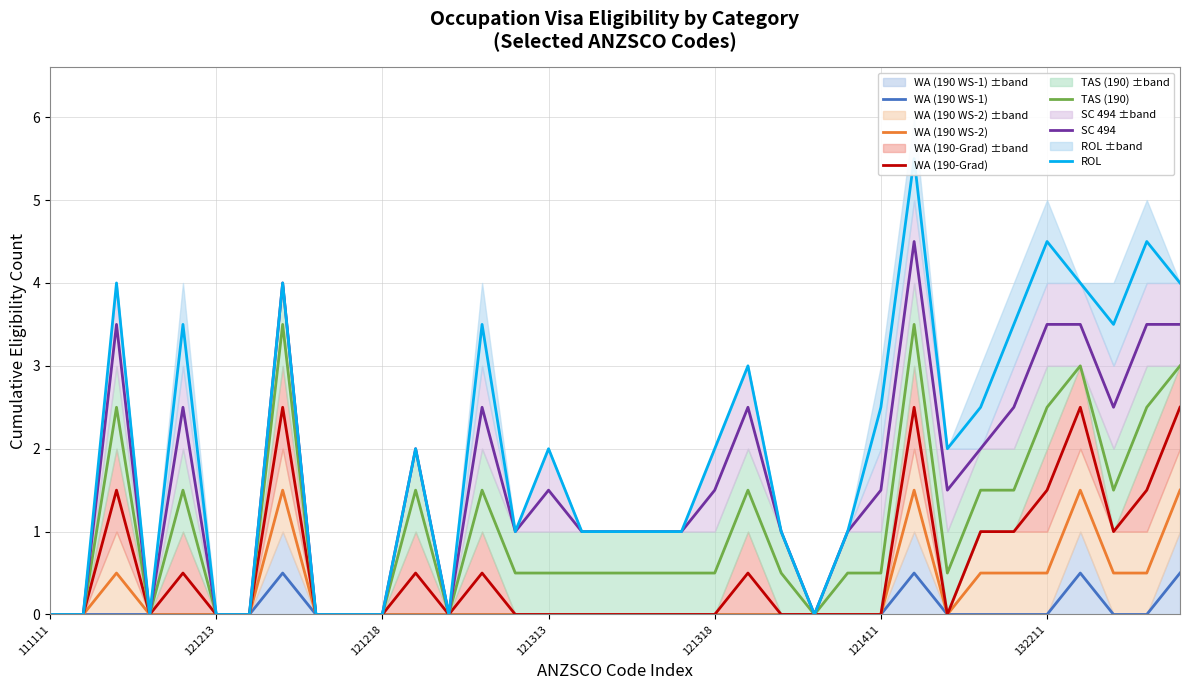

Does the chart display data point markers on the line(s)?

No